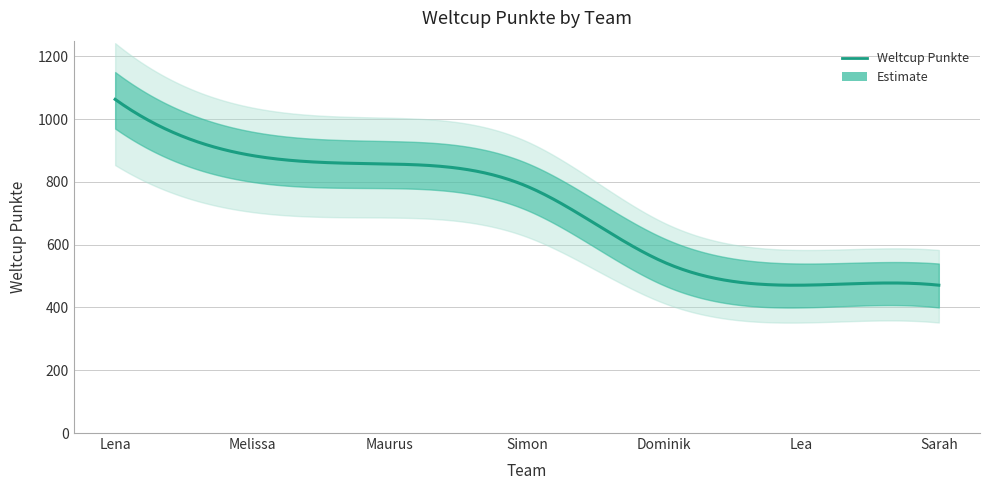

How many data points are less than 786?

3